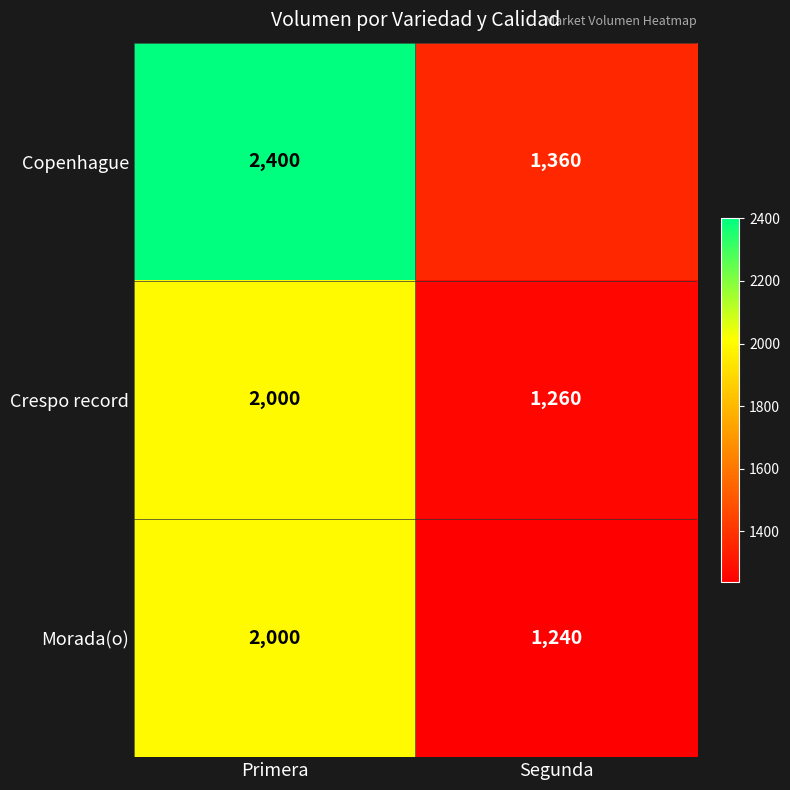

Is it true that Morada(o) equals 2970 at Primera?

False